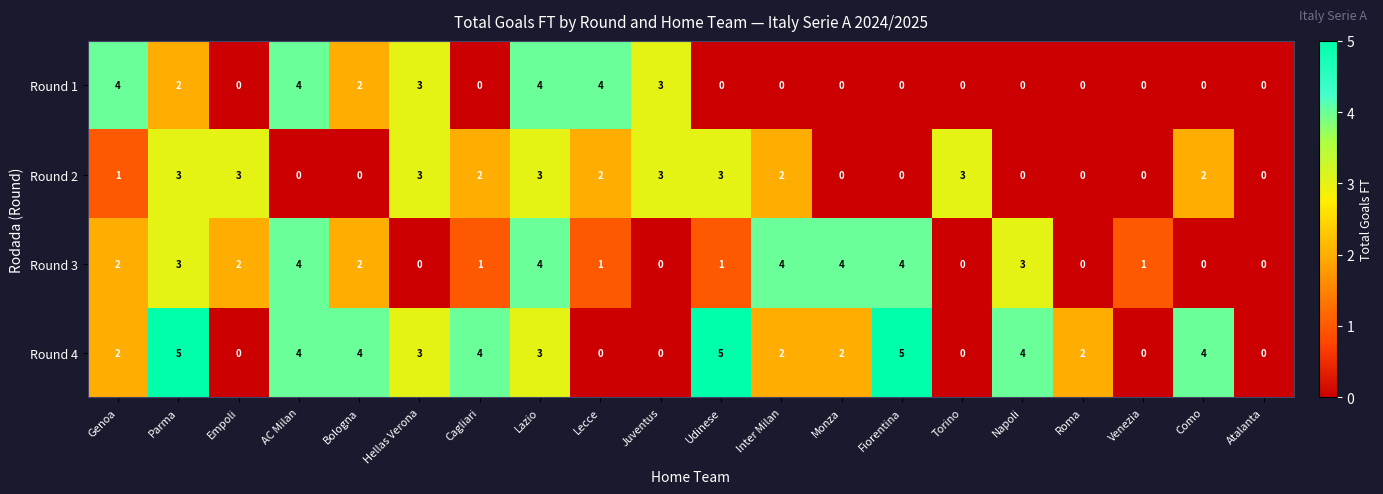

How many values in Round 4 are above zero?

14